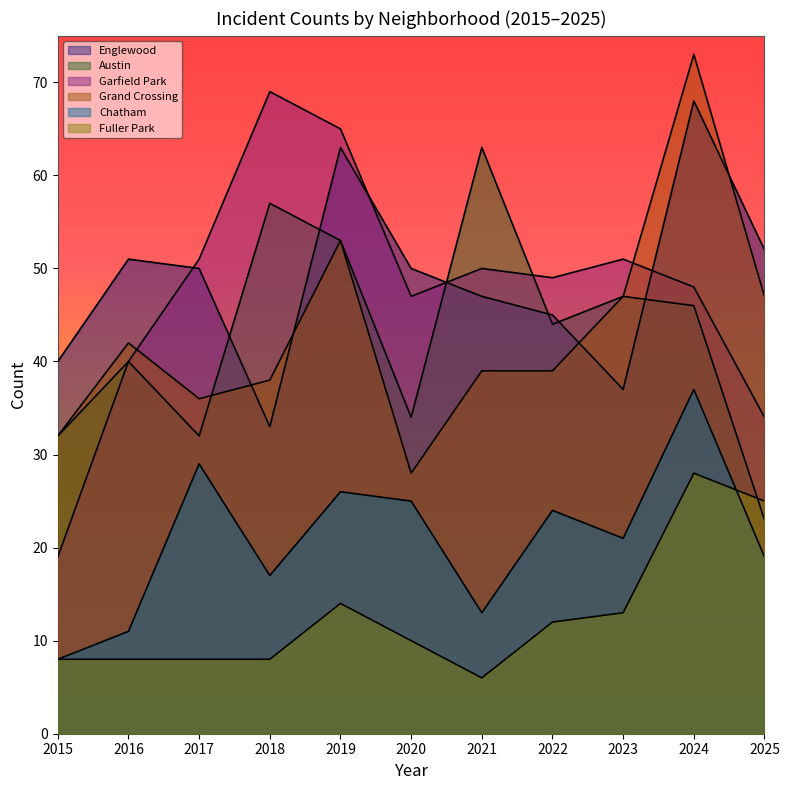

Which has a higher value, 2017 or 2016?

2016